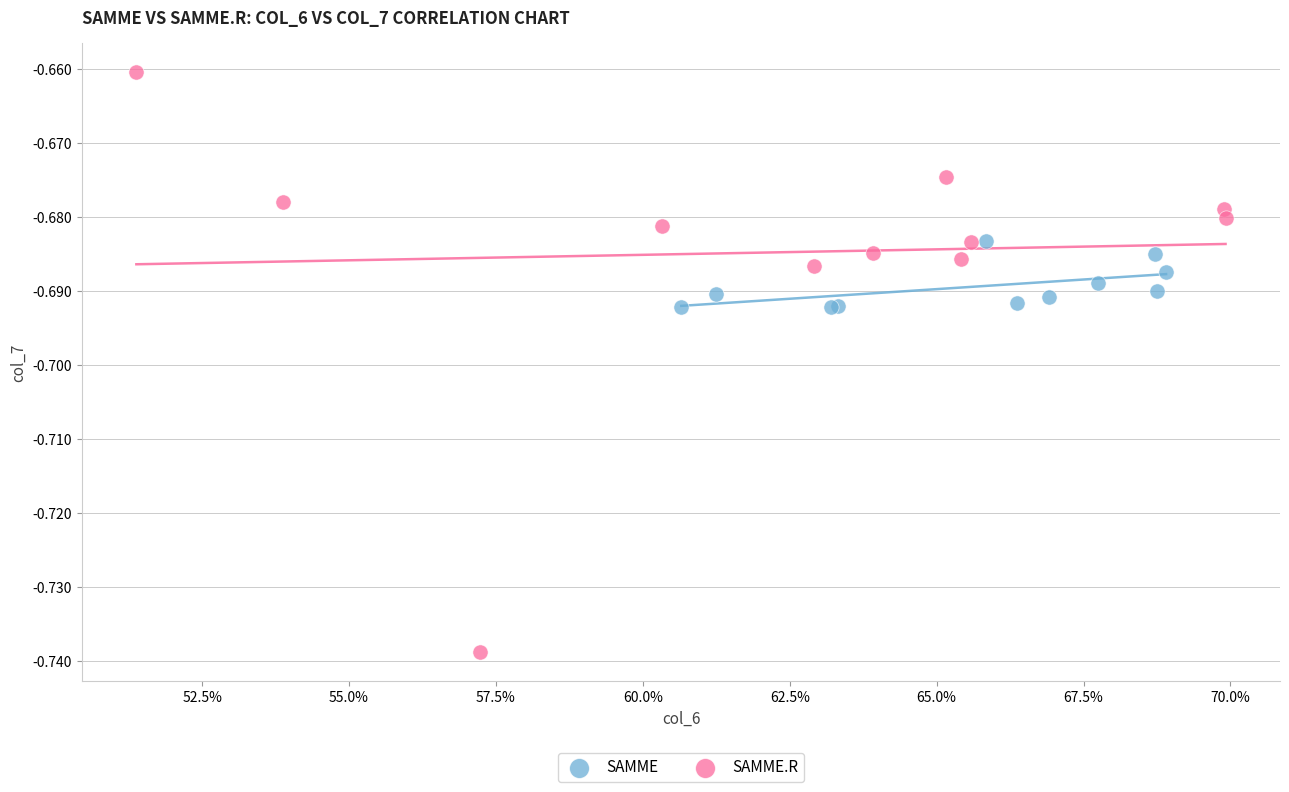

Which series contains the lowest Y value?

SAMME.R